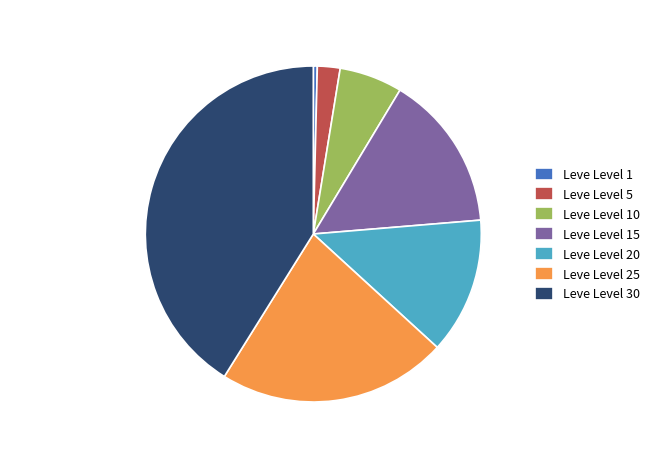

Does Leve Level 25 represent more than half of the total?

No